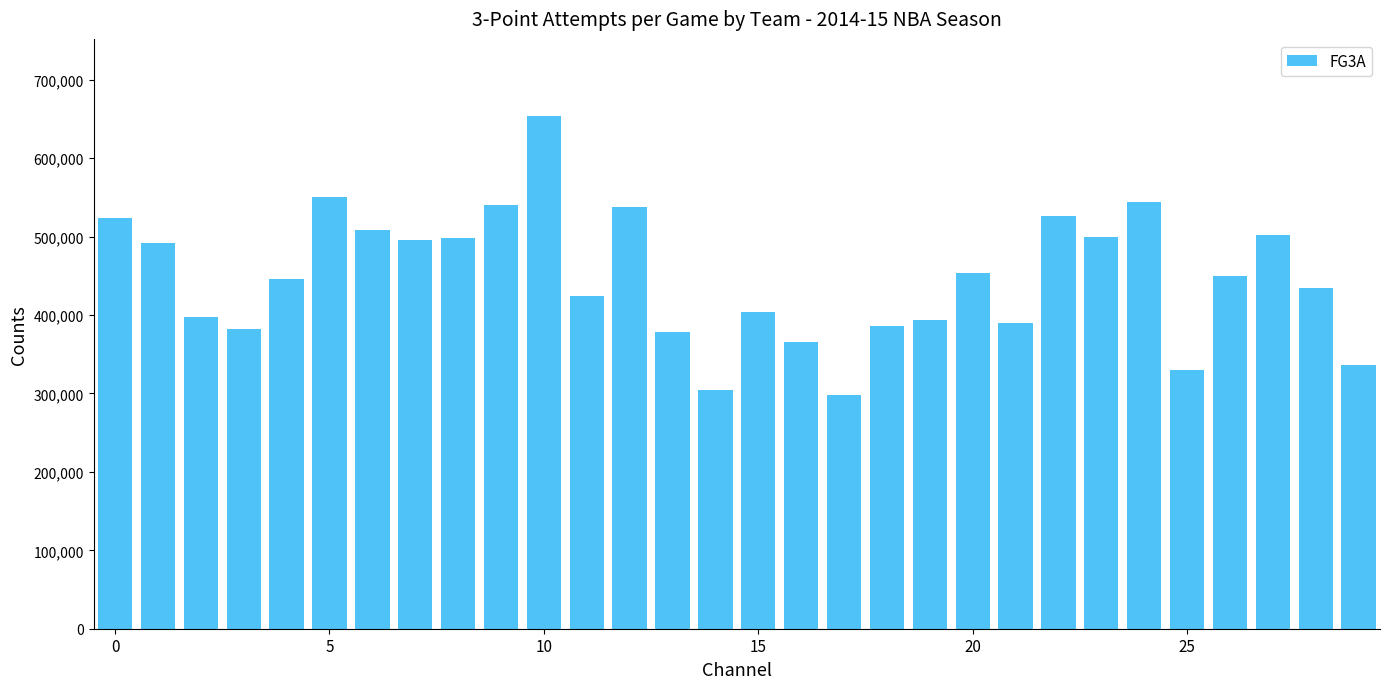

What is the difference between the maximum and minimum values?

356000